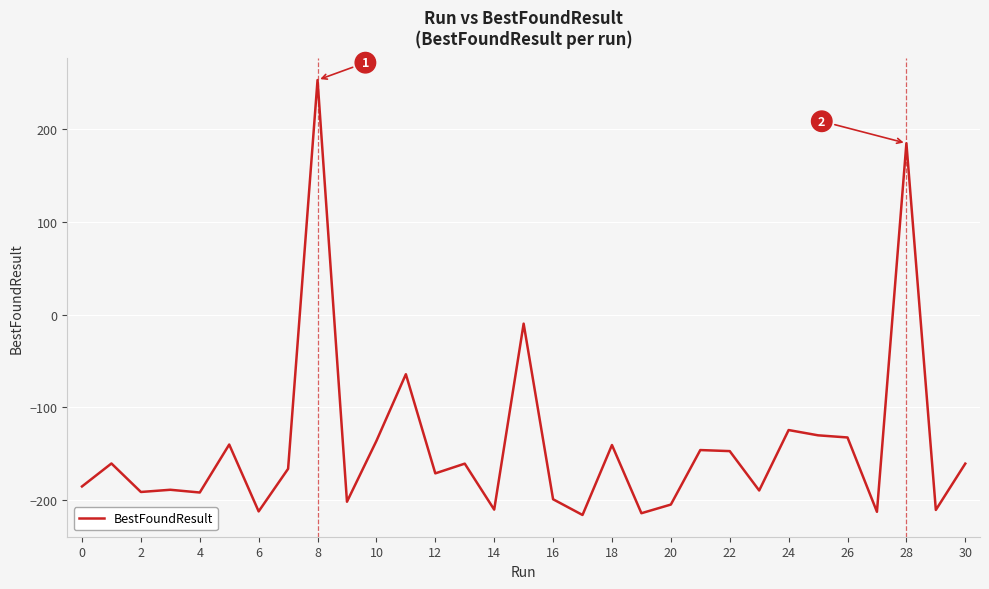

What is the difference between the maximum and minimum values?

470.0